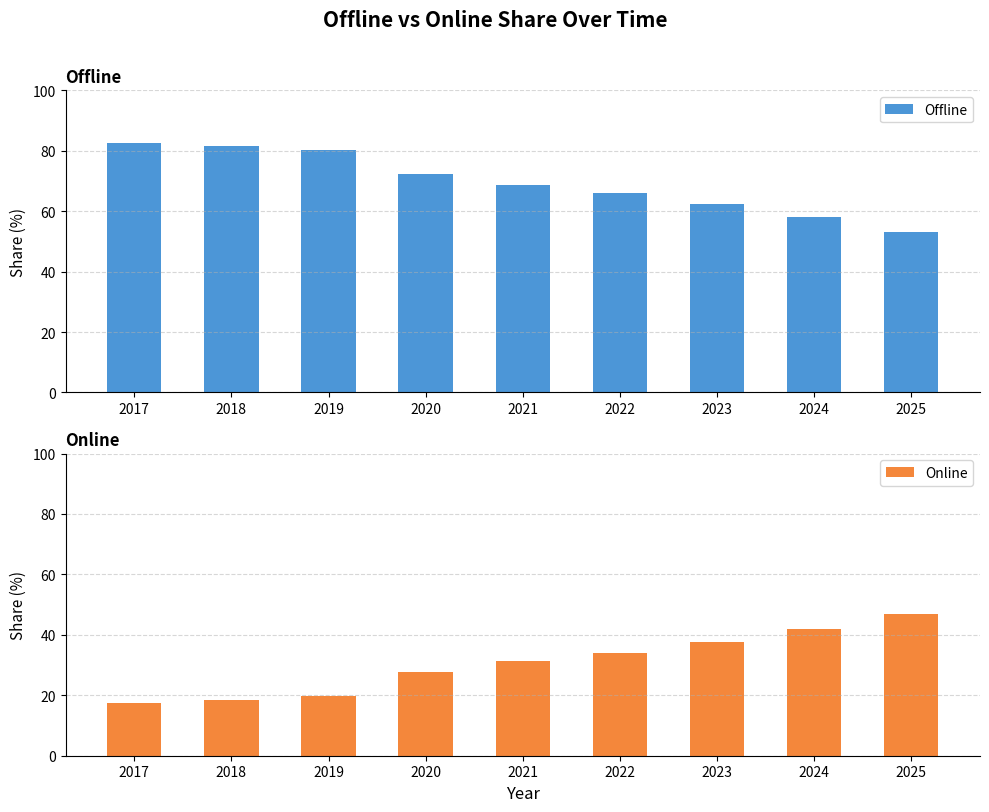

True or false: Online has a value of 23.6 at 2024.

False